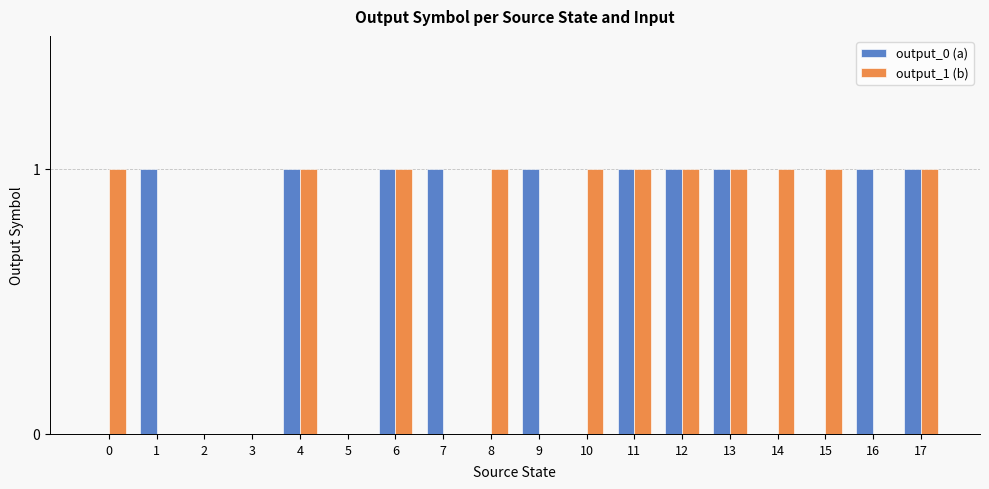

Which series changed the most between 0 and 2?

output_1 (b)